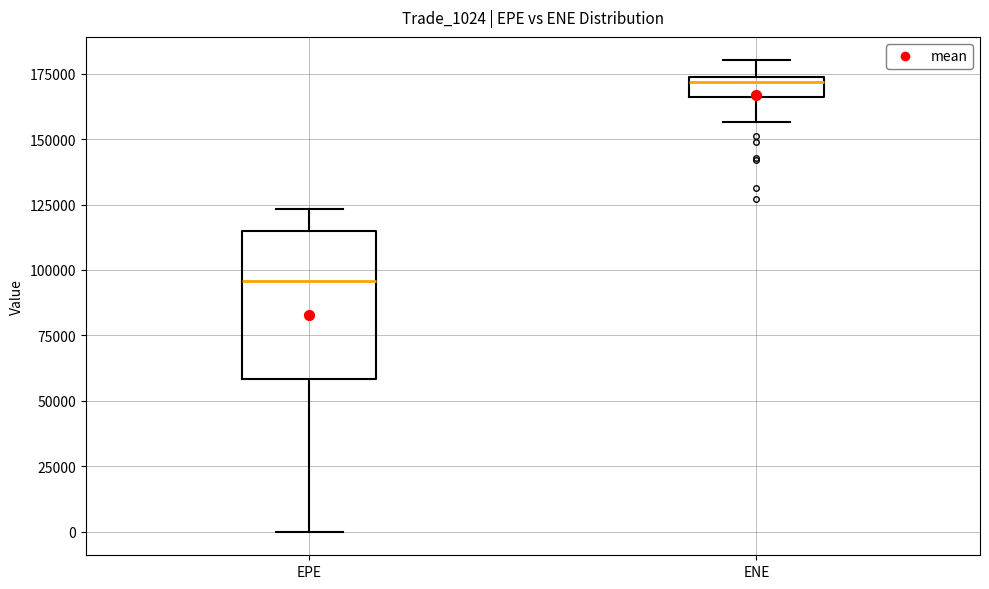

Reading left to right, transcribe this box plot: for each box, give where its median line is, the range the box spans, and where its two whiskers end, as read against the y-axis. The values are not printed on the chart, so give them approximately, as read against the axis.

EPE: median 95000, box 60000 to 115000, whiskers 0 to 125000
ENE: median 170000, box 165000 to 175000, whiskers 155000 to 180000